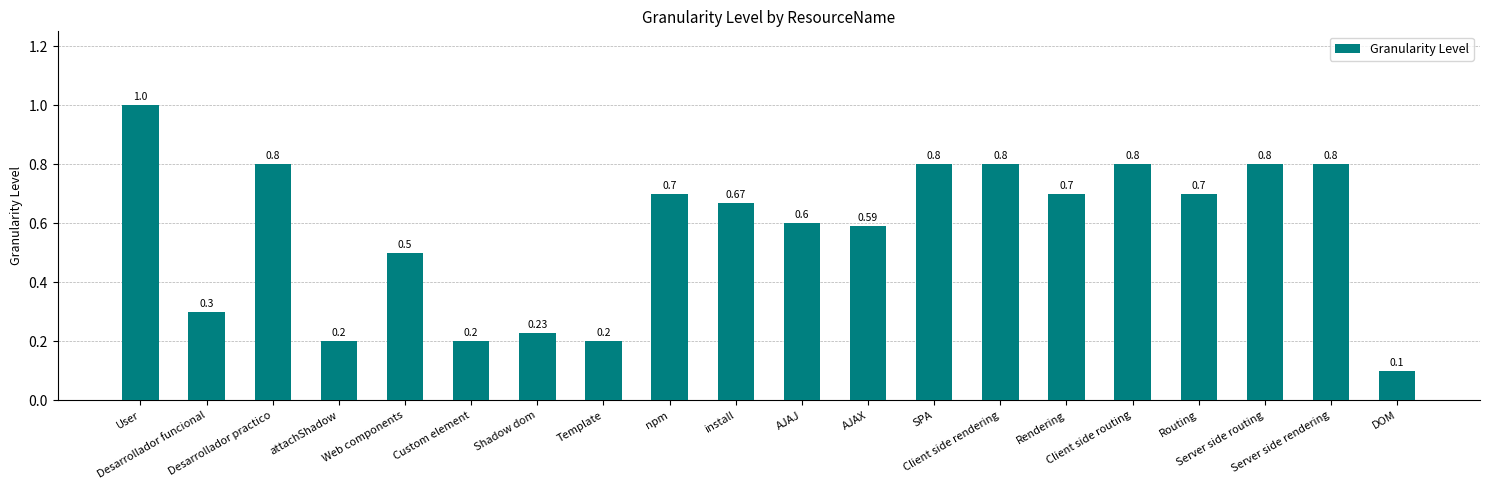

What position from the left is Desarrollador funcional?

2